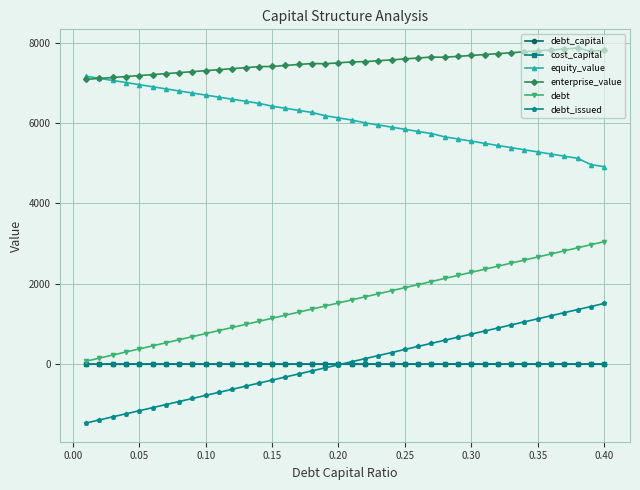

How many data points does each series have?

40